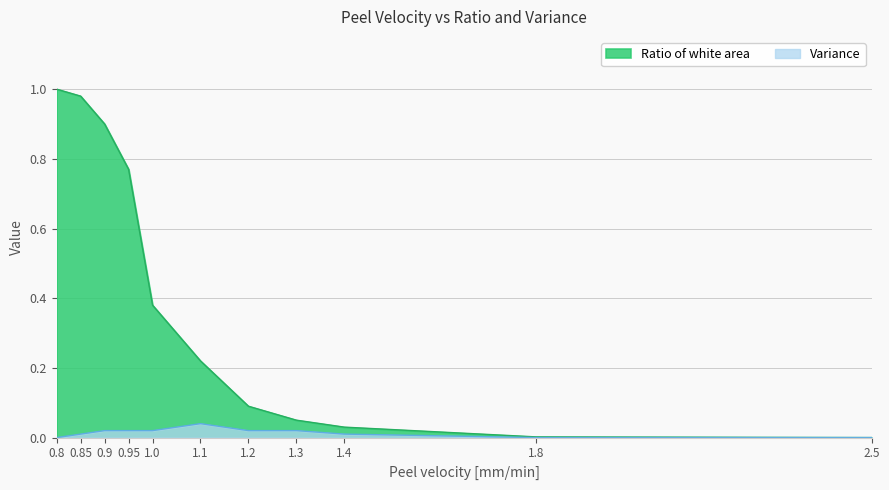

Which category has the lowest value across all series?

2.5